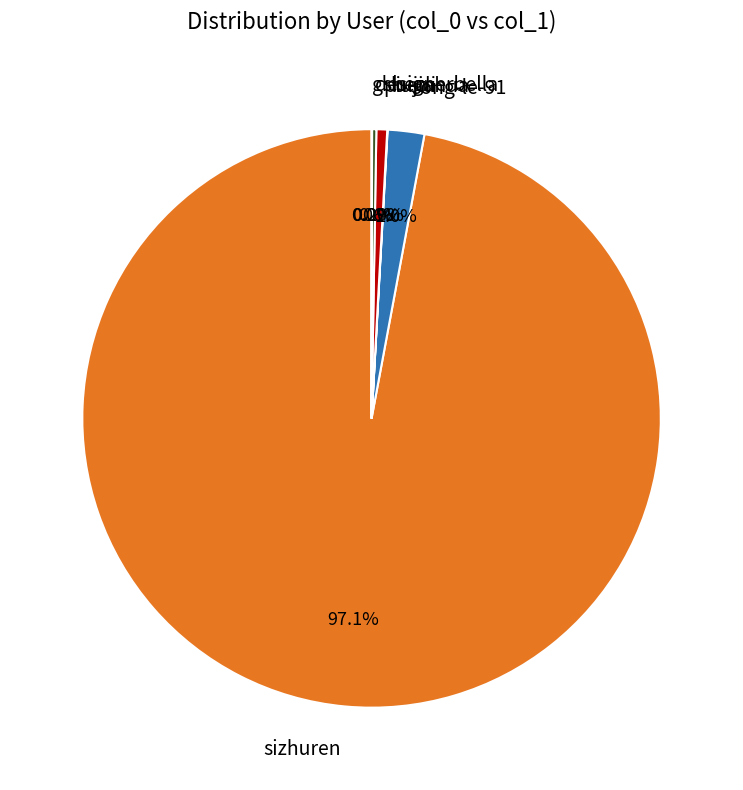

Does puerli represent more than half of the total?

No